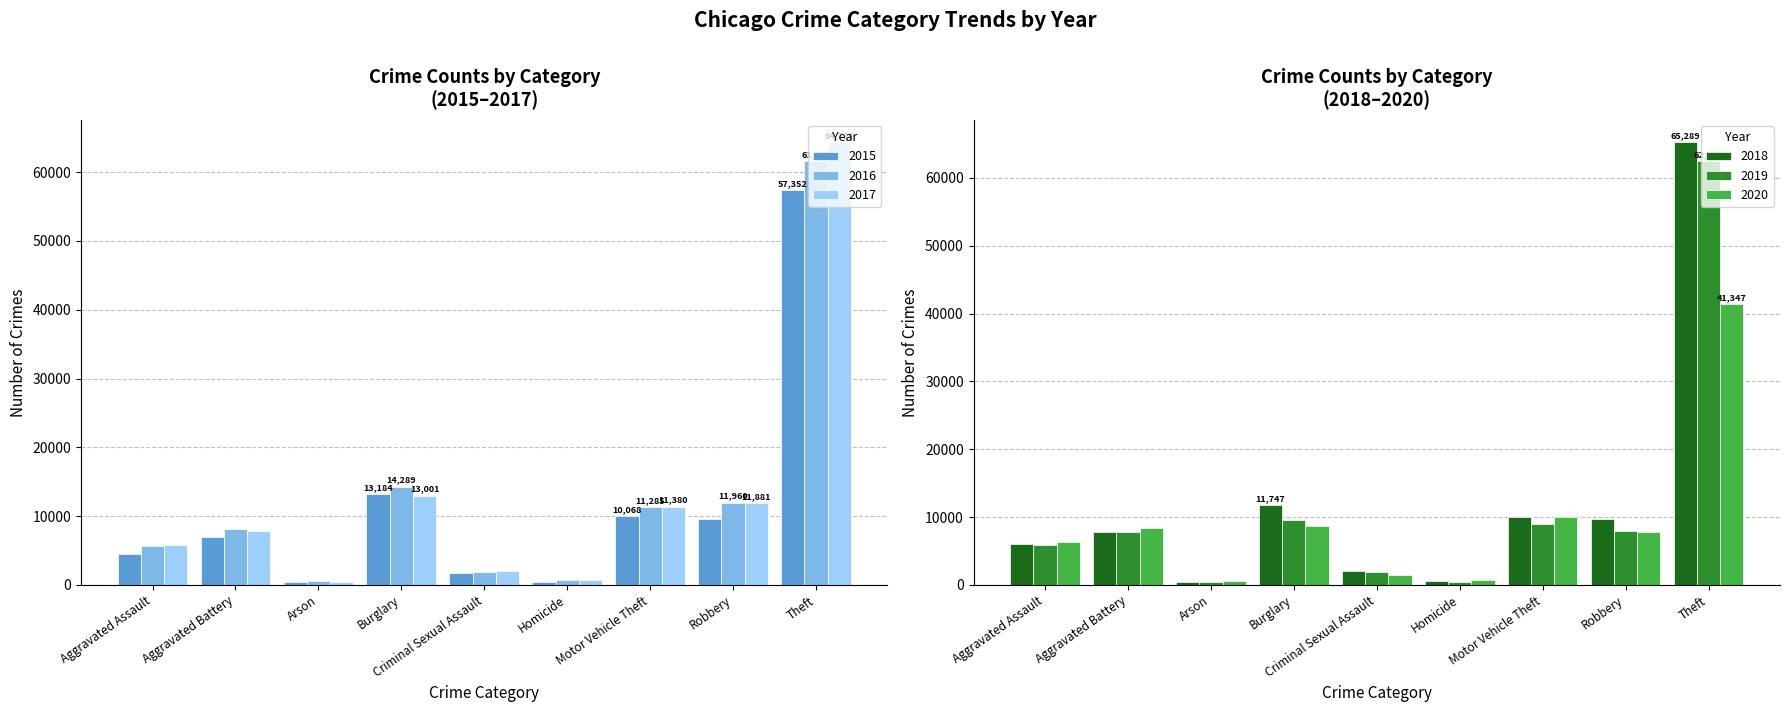

Which series has the largest total across all categories?

2017